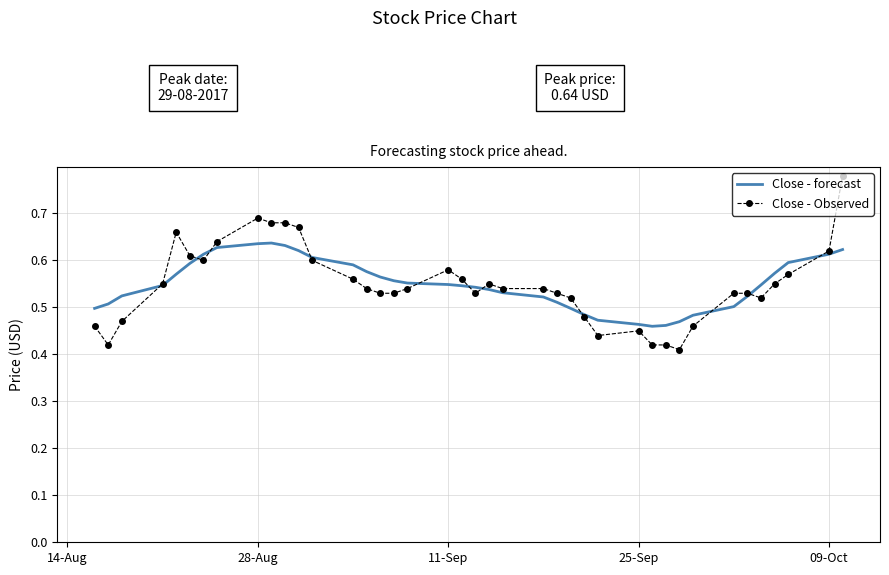

Which series has the widest spread of values?

Close - Observed